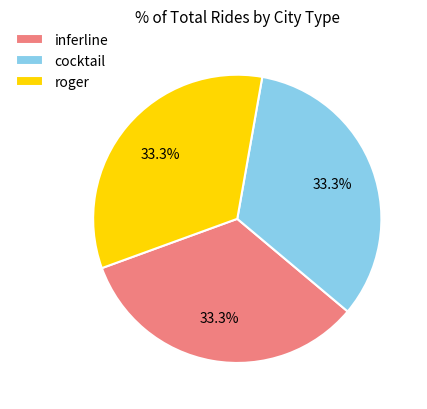

True or false: roger accounts for 33% of the total.

True